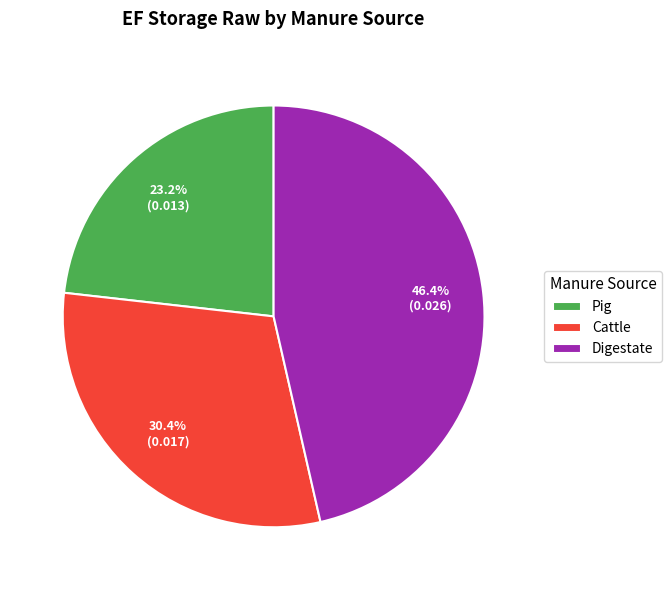

How many slices are in this pie chart?

3